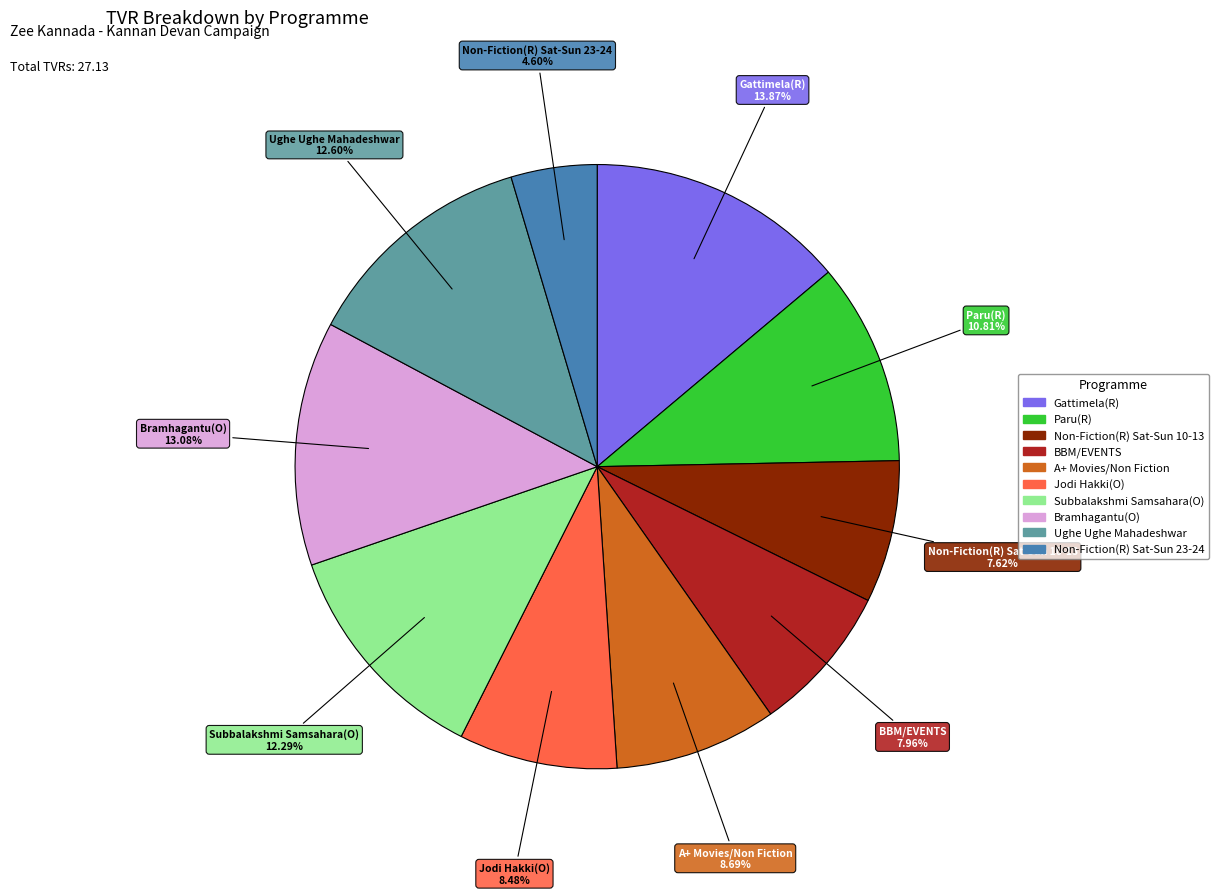

Does Subbalakshmi Samsahara(O) account for over 50% of the chart?

No